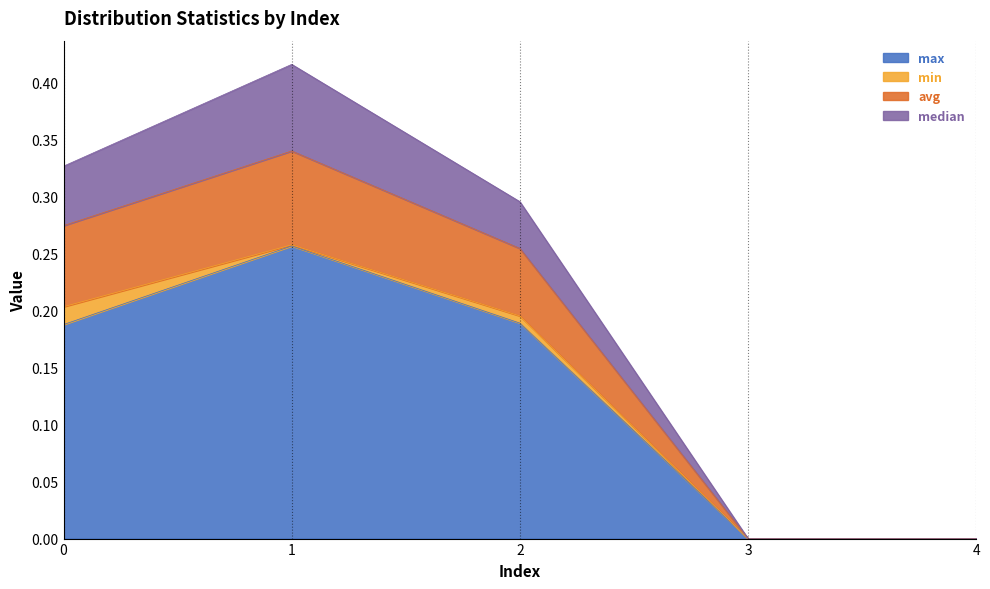

What is the average value of the avg series?

0.2